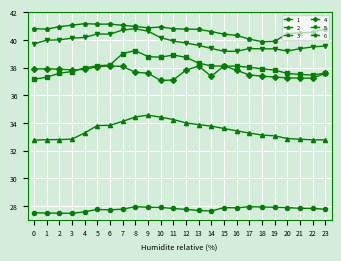

What is the highest value of the 3 series?

39.2